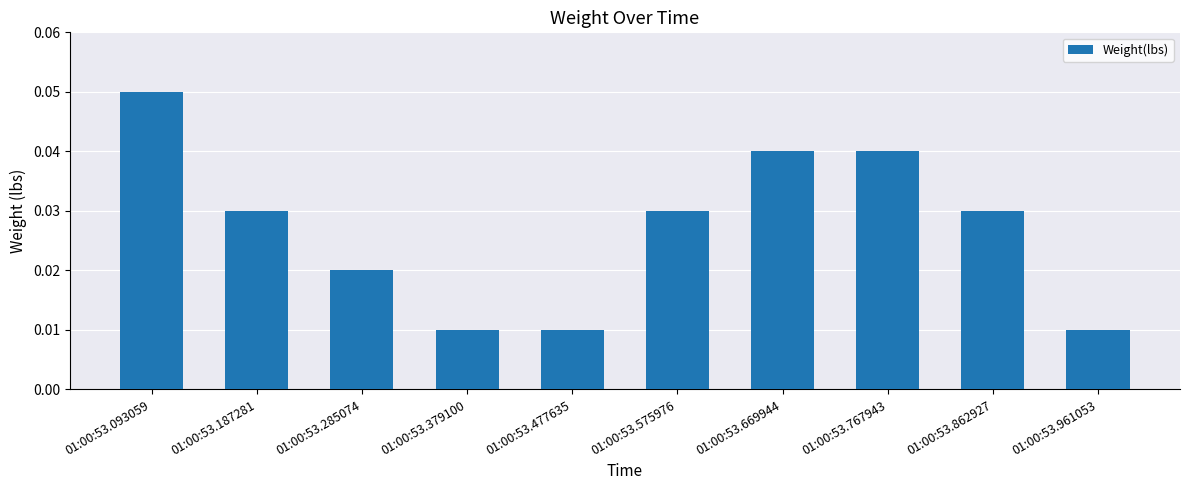

The chart shows a value of 0.0 at 01:00:53.093059. True or false?

False